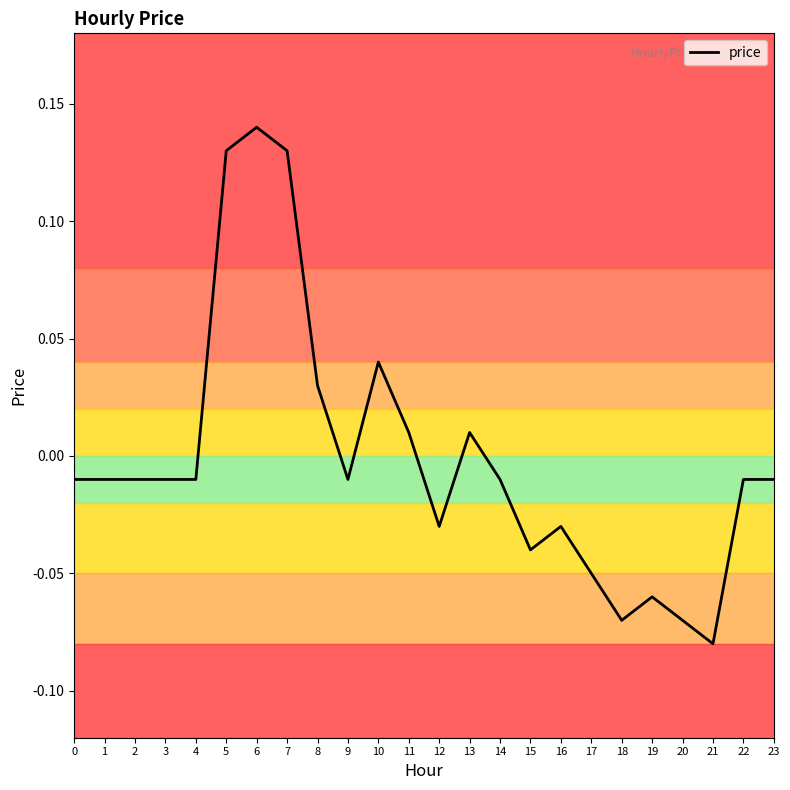

How many negative values are there?

17